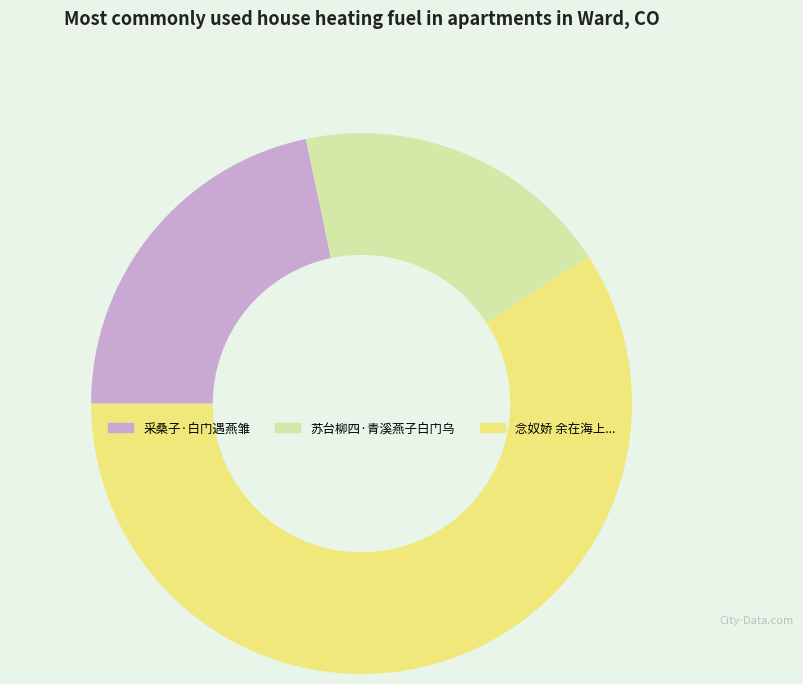

Between 念奴娇 余在海上... and 苏台柳四·青溪燕子白门乌, which is larger?

念奴娇 余在海上...